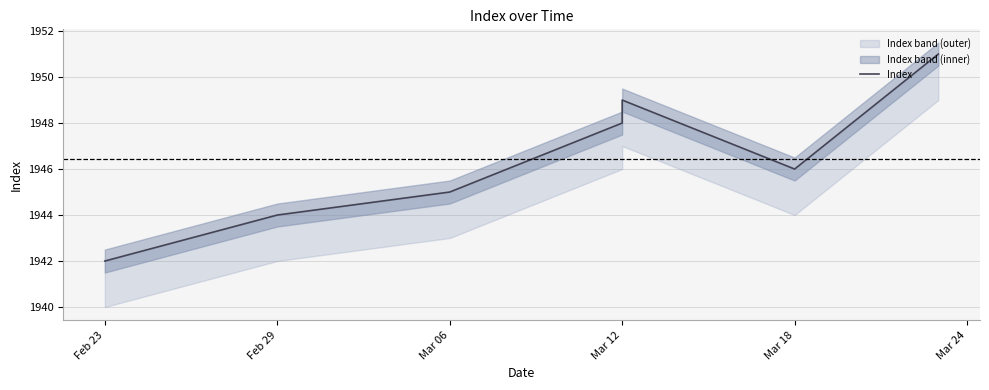

Reading left to right, list all the values displayed in this chart.

1942	1944	1945	1948	1949	1946	1951